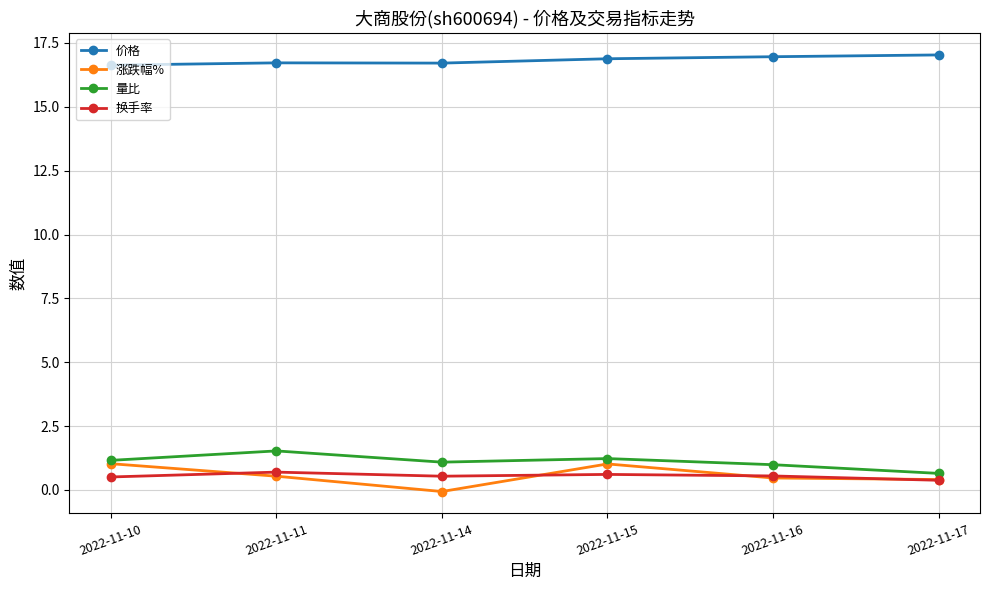

How many series are shown in this chart?

4